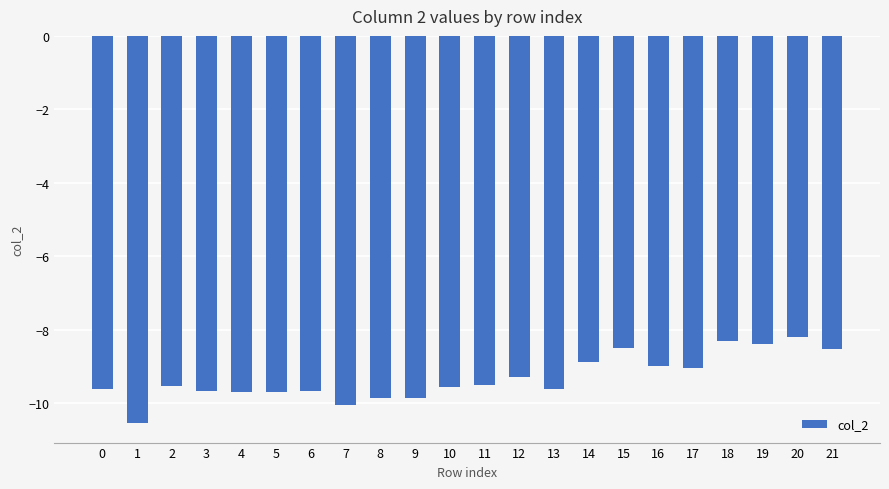

What is the value of the 5th bar from the left?

-9.7